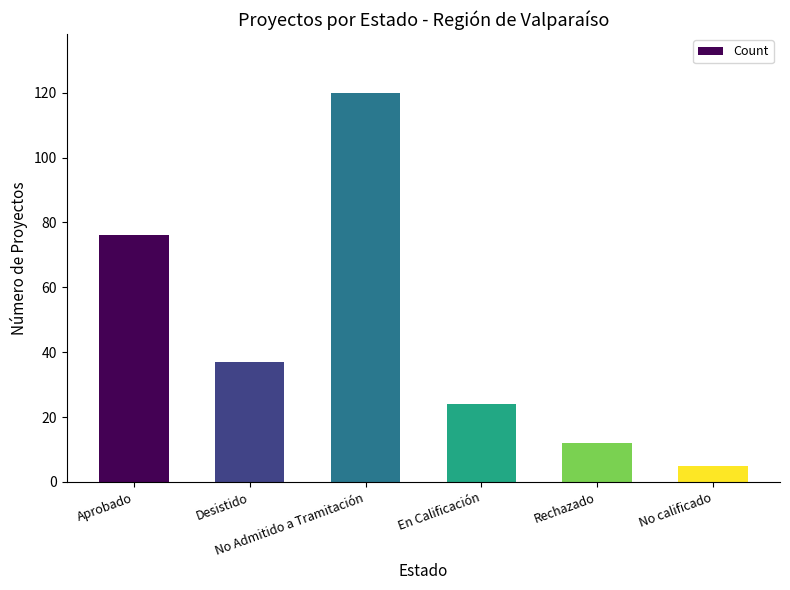

What is the minimum value shown in the chart?

5